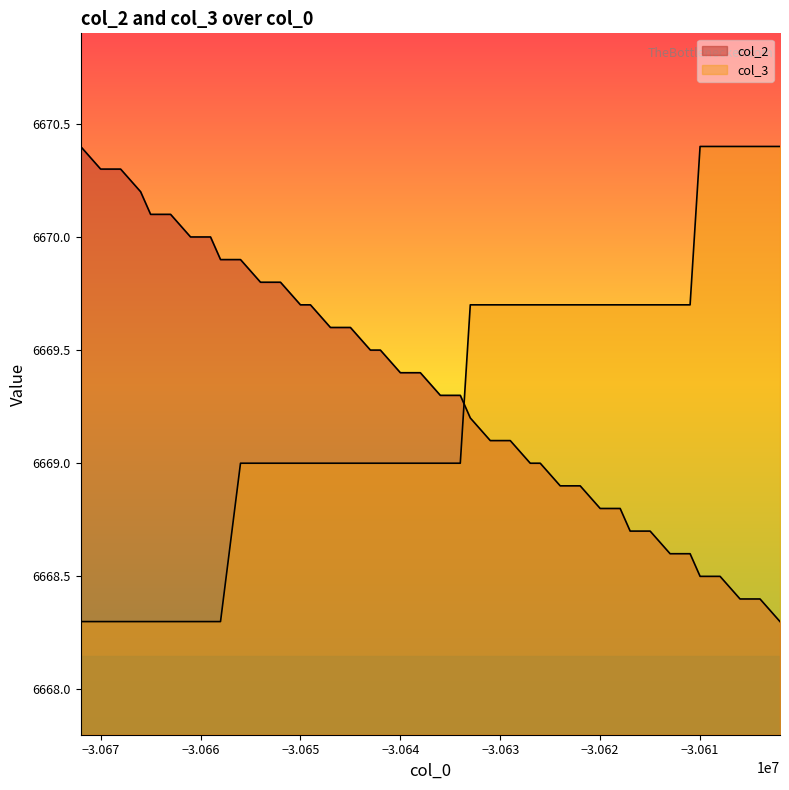

What are all the series names shown in the legend?

col_2, col_3